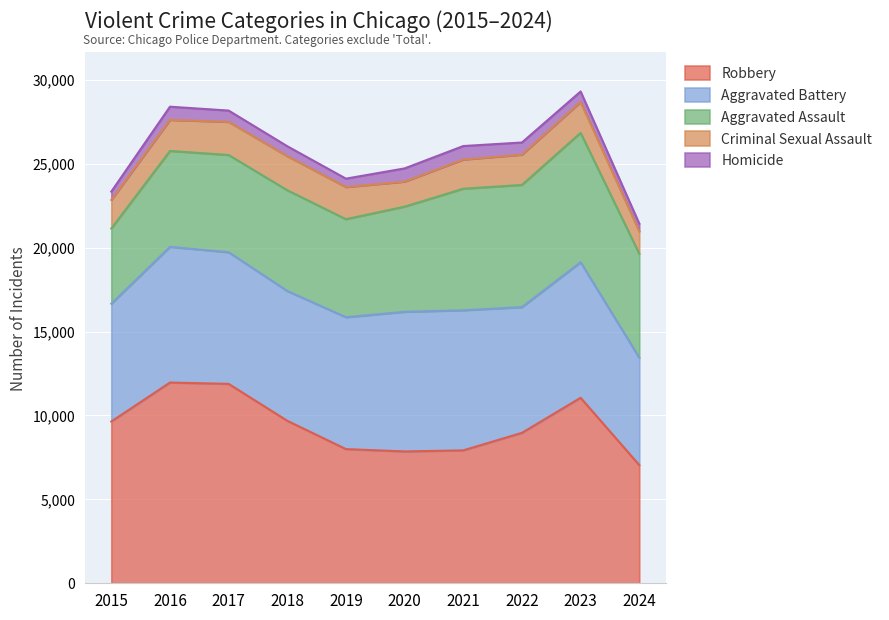

True or false: Criminal Sexual Assault has more than 1 interior local peaks.

True